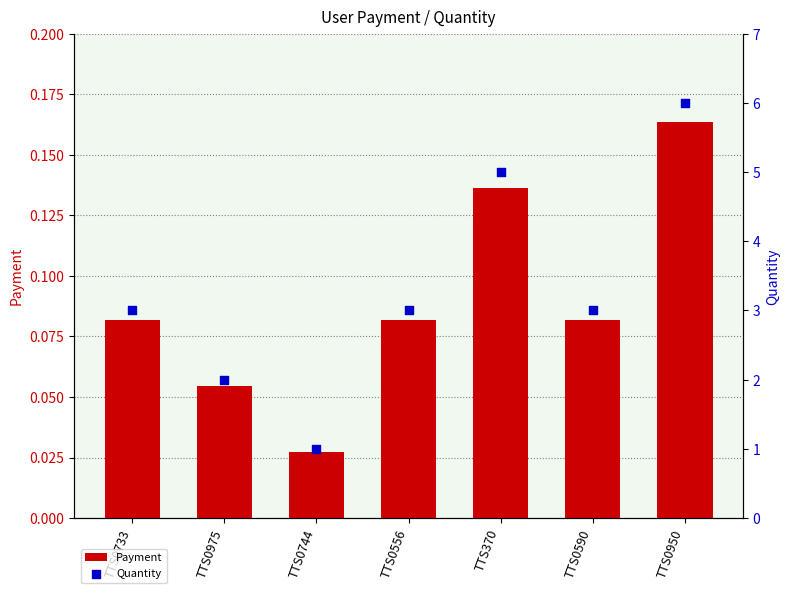

Which series has the largest Y range (max minus min)?

Quantity